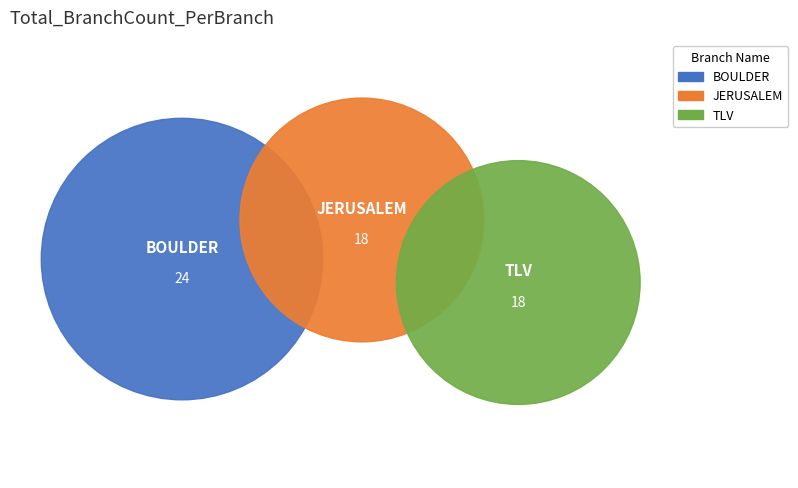

Does TLV represent more than half of the total?

No